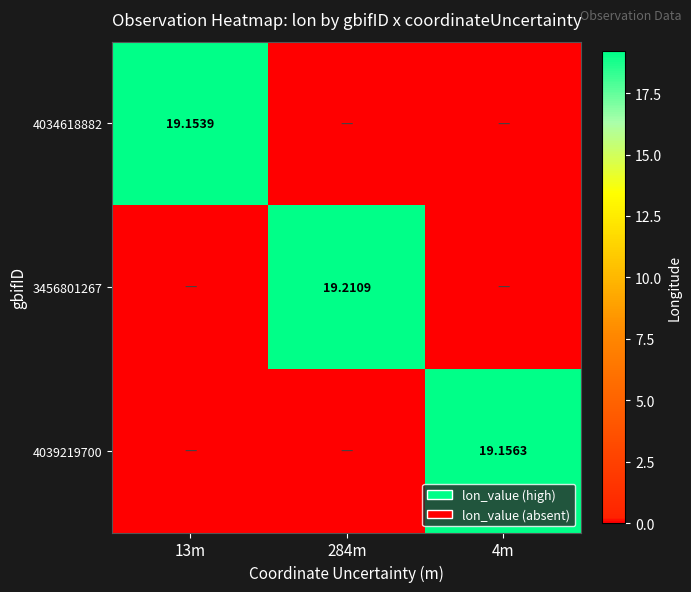

What is the greatest value displayed?

19.2